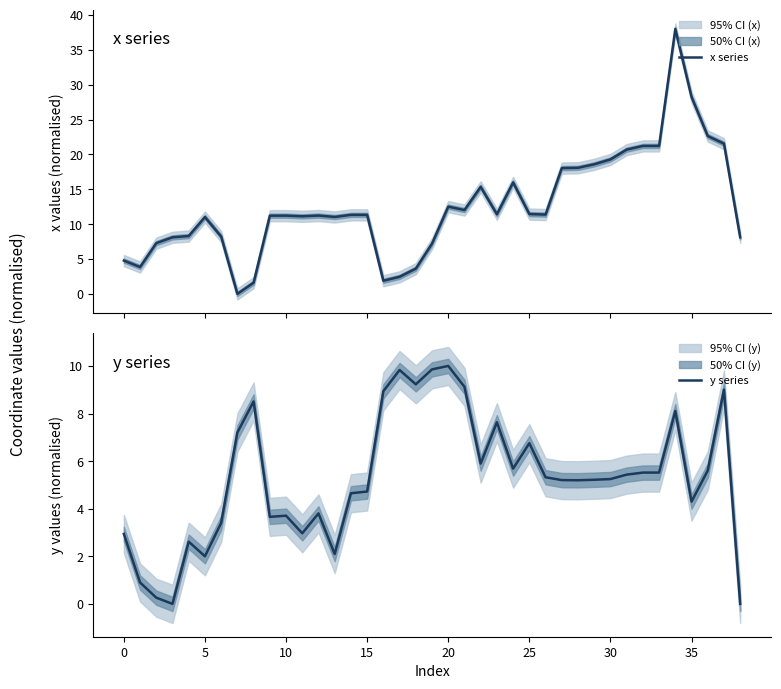

The y series series shows 5.2 at 30. True or false?

True